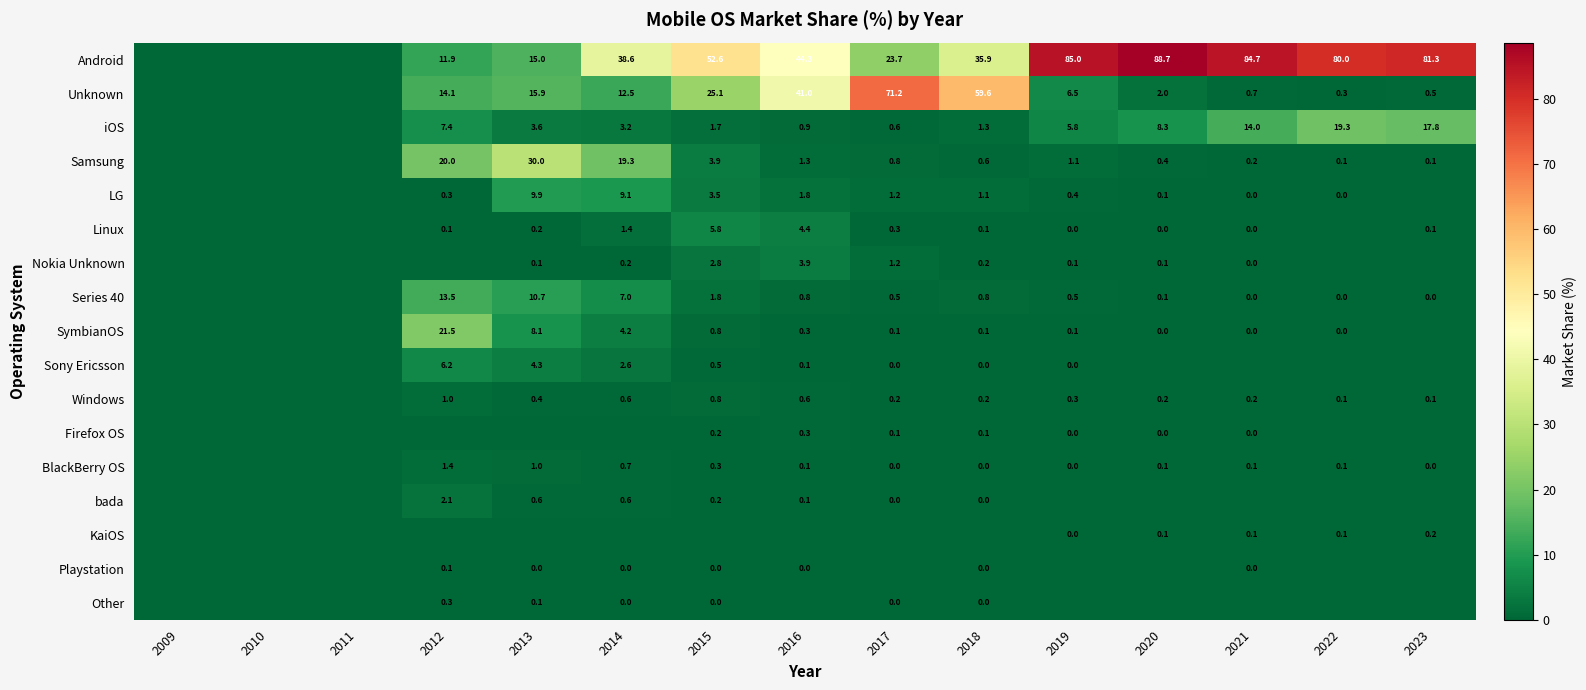

The Nokia Unknown series shows 0.2 at 2018. True or false?

True